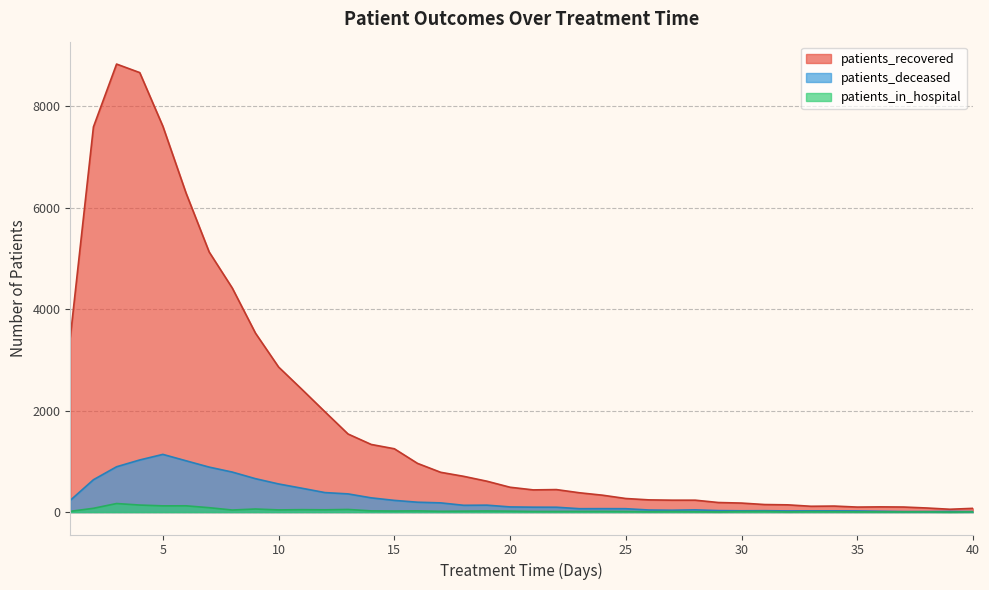

Where is patients_recovered nearest to the value 4445?

8